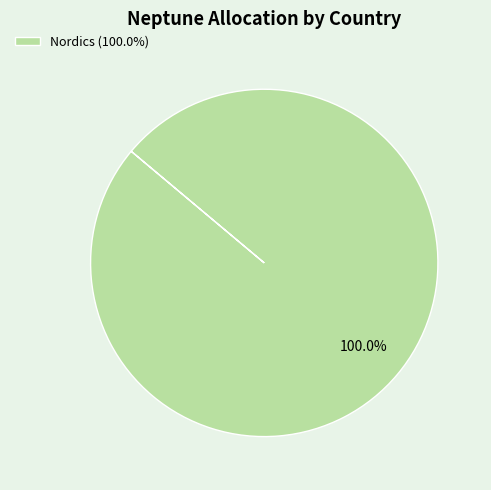

Which category accounts for the majority?

Nordics (100.0%)